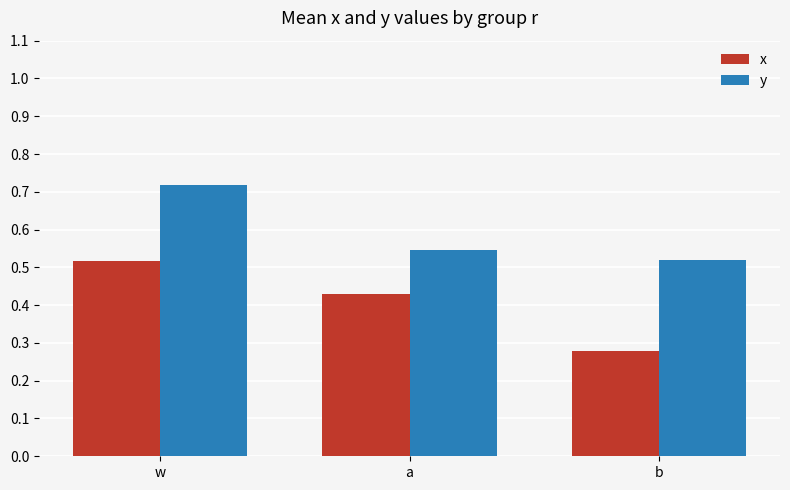

True or false: x has a value of 0.2 at a.

False